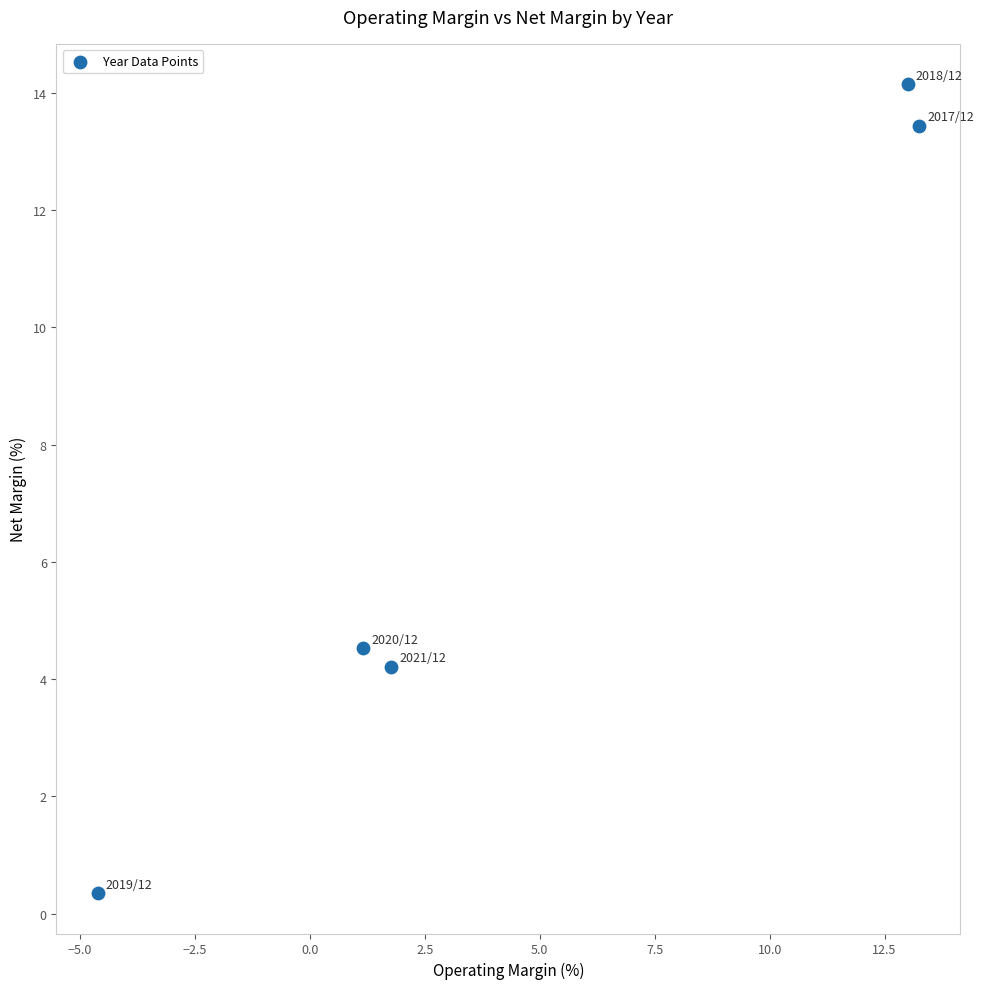

What is the average X value?

4.9